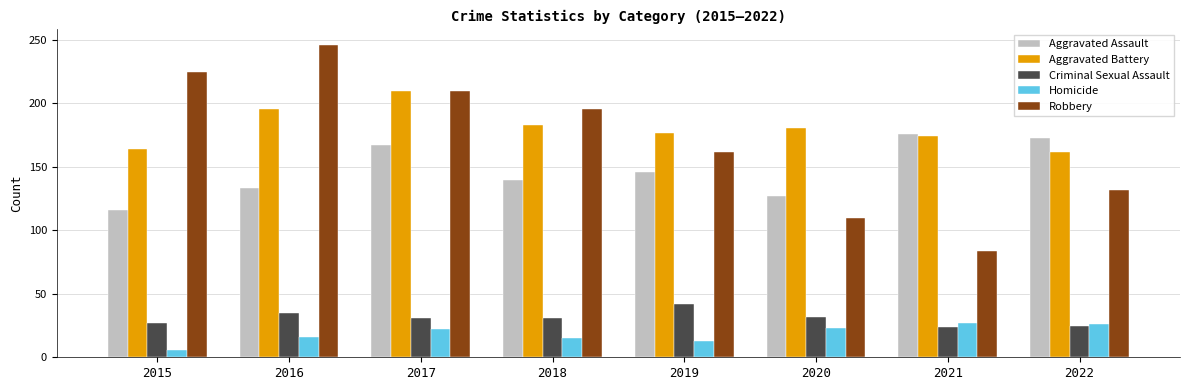

What is the approximate value of Homicide at 2019?

13